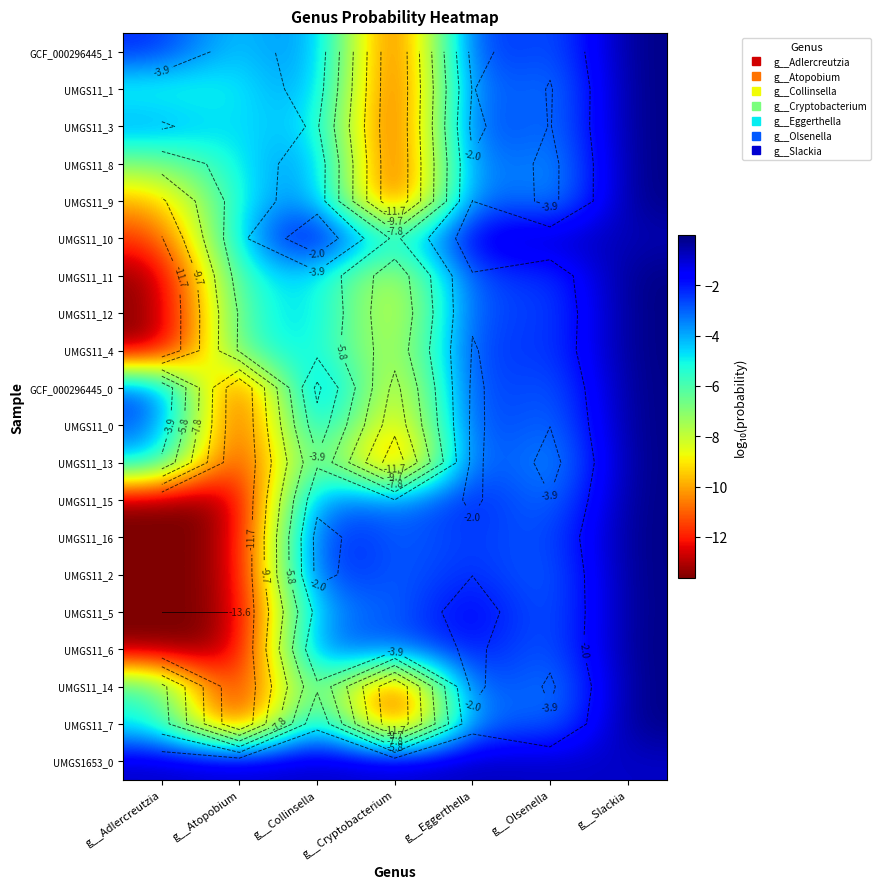

Between g__Olsenella and g__Cryptobacterium, which is larger?

g__Olsenella